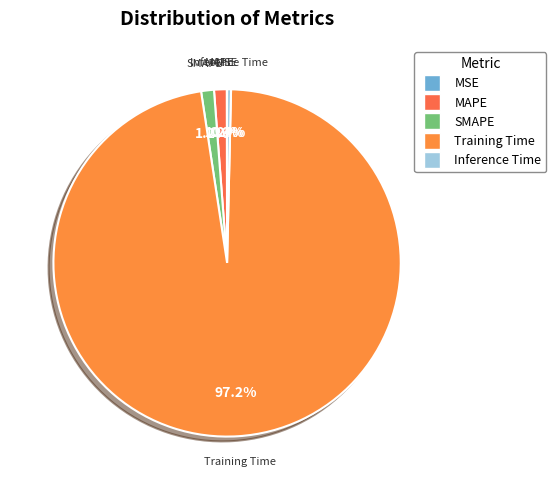

What portion of the pie excludes Training Time?

2.8%